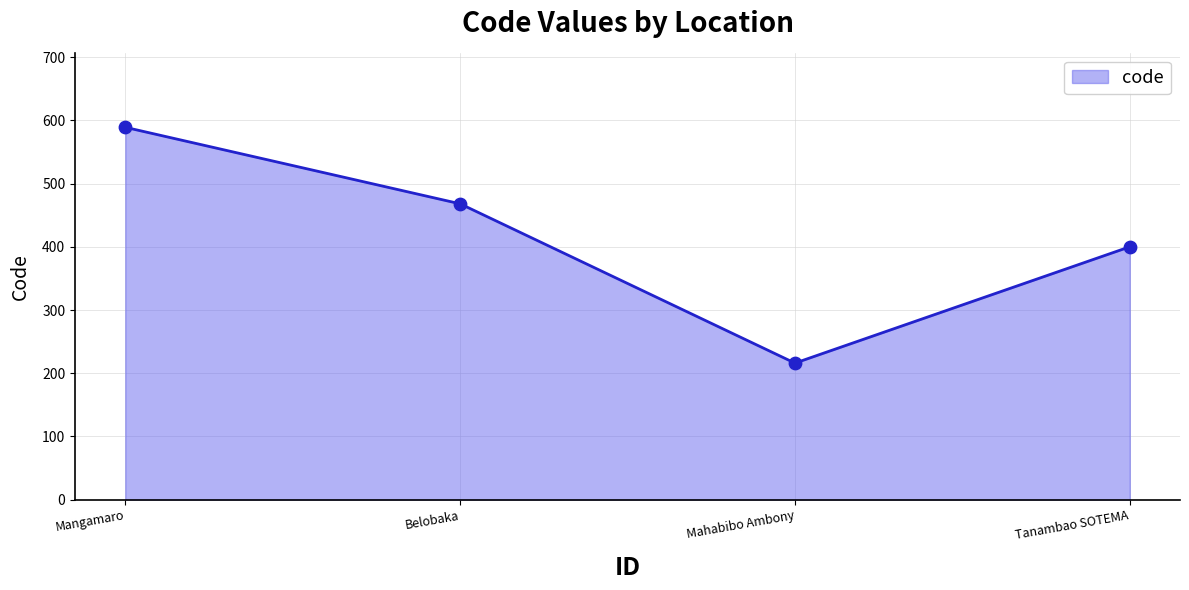

What is the change in value from Mangamaro to Mahabibo Ambony?

-373